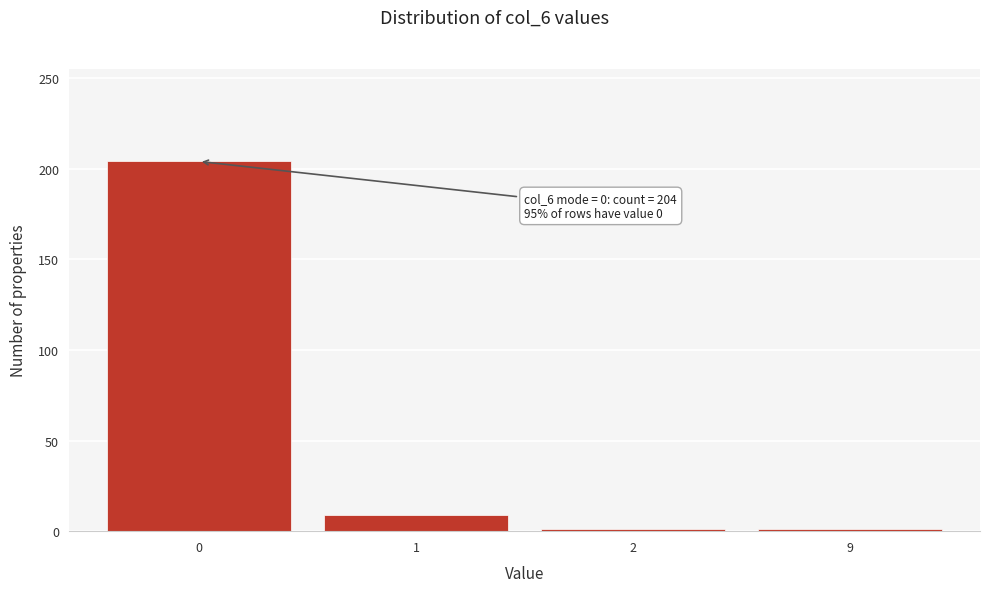

Reading left to right, transcribe all the data shown in this chart.

204	9	1	1